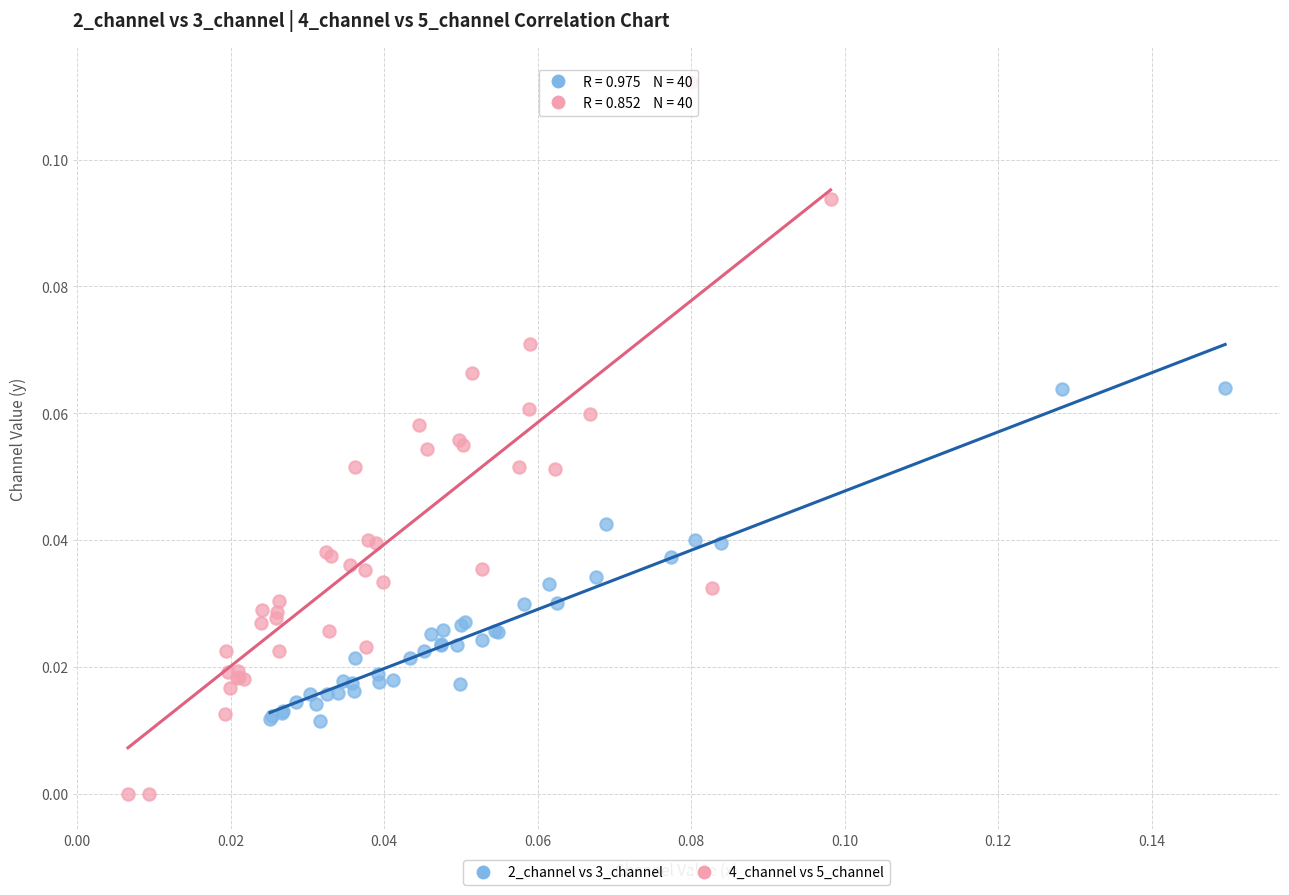

Which series contains the lowest Y value?

4_channel vs 5_channel